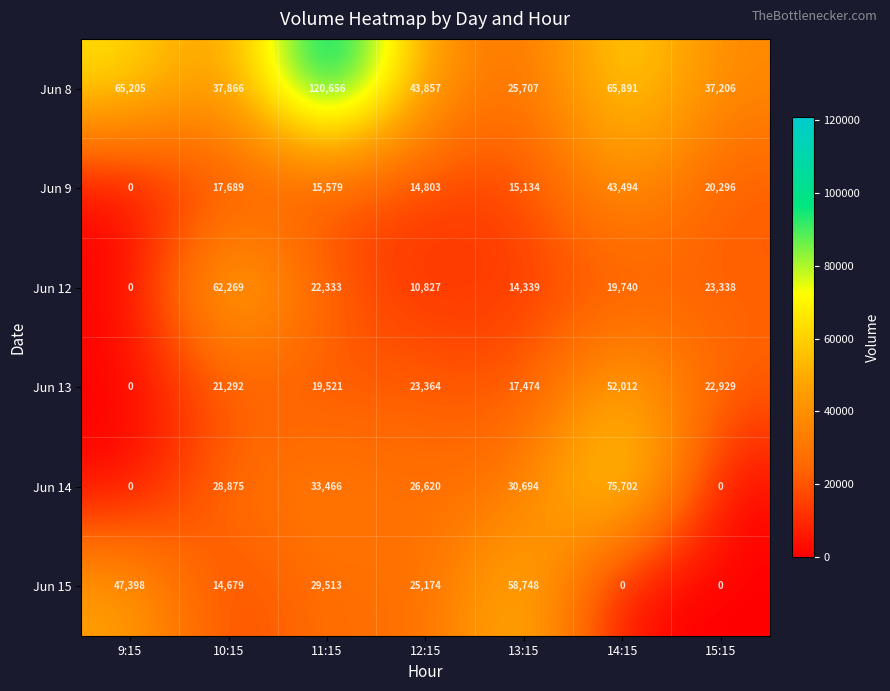

What is the total value across all series at 10:15?

182670